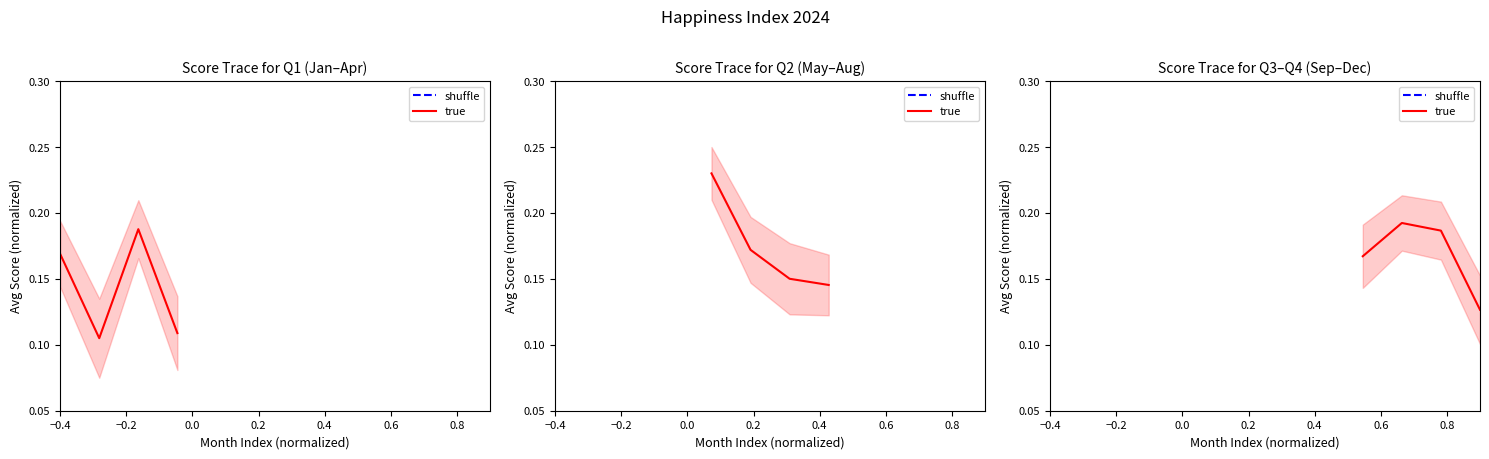

True or false: true has a value of 0.3 at 0.0.

False